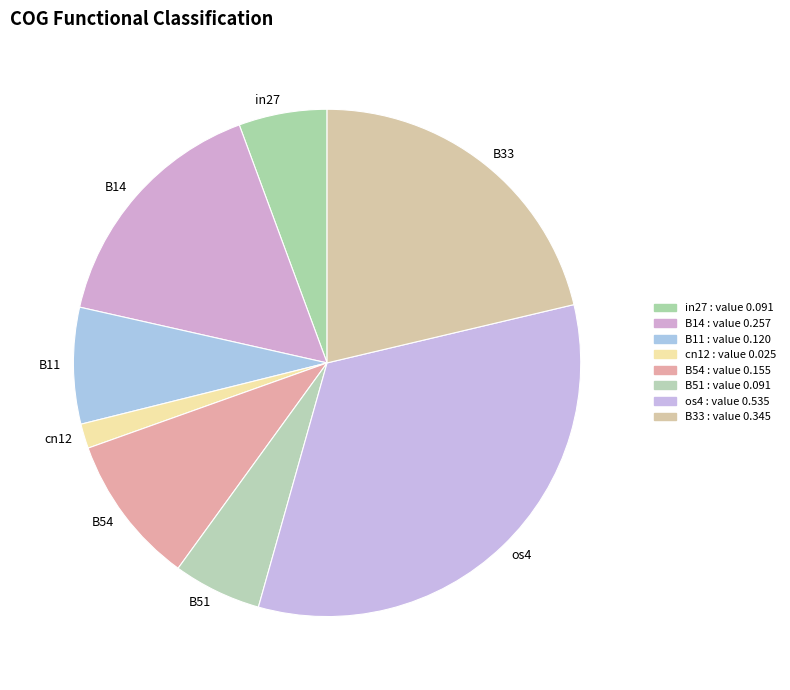

Which has a higher value, in27 or B14?

B14